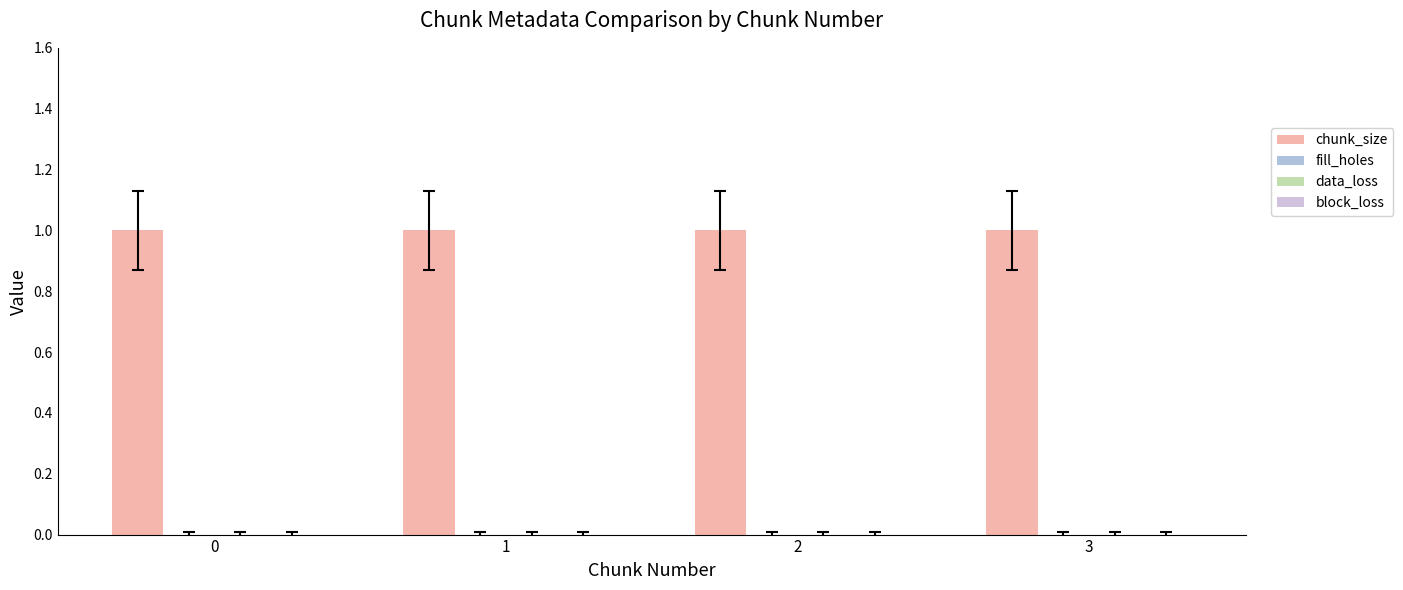

List the series in order of their peak value, lowest first.

fill_holes, data_loss, block_loss, chunk_size